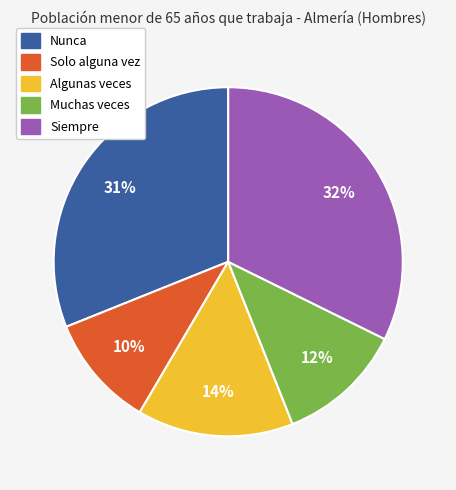

True or false: Solo alguna vez accounts for 25% of the total.

False